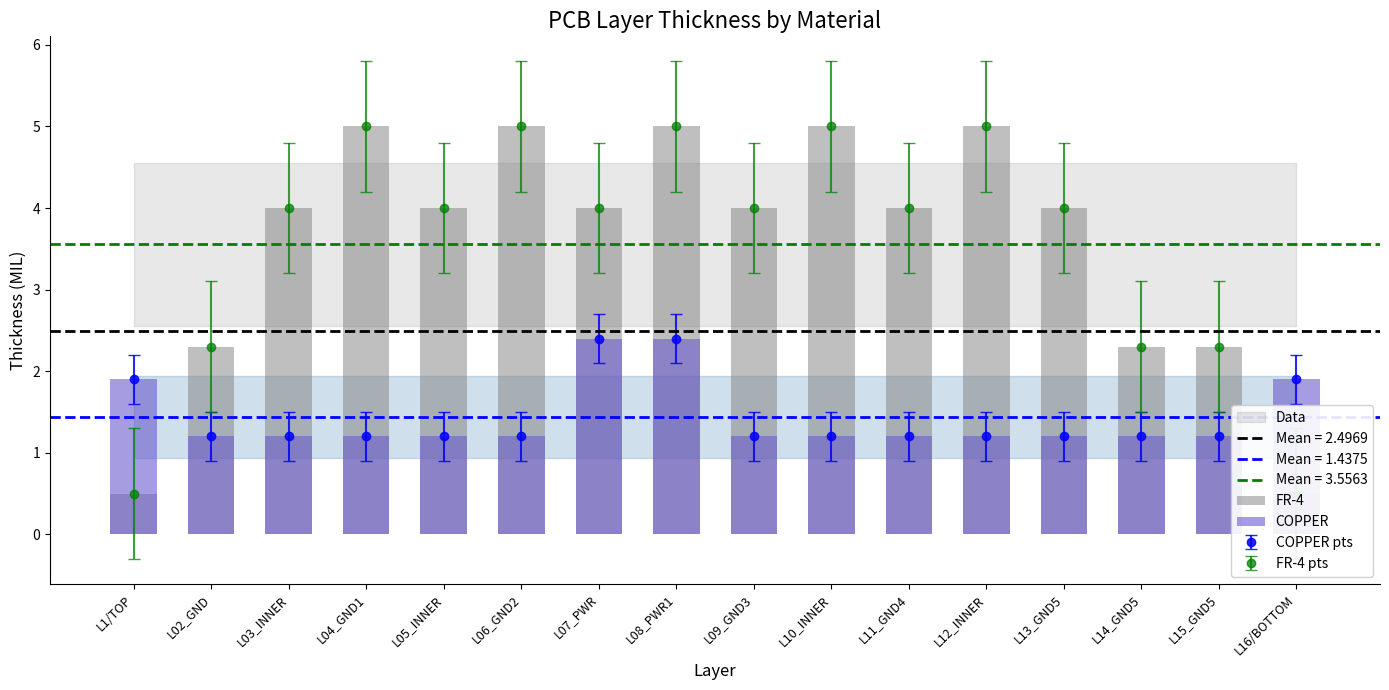

What is the difference between the maximum and minimum values in the COPPER series?

1.2